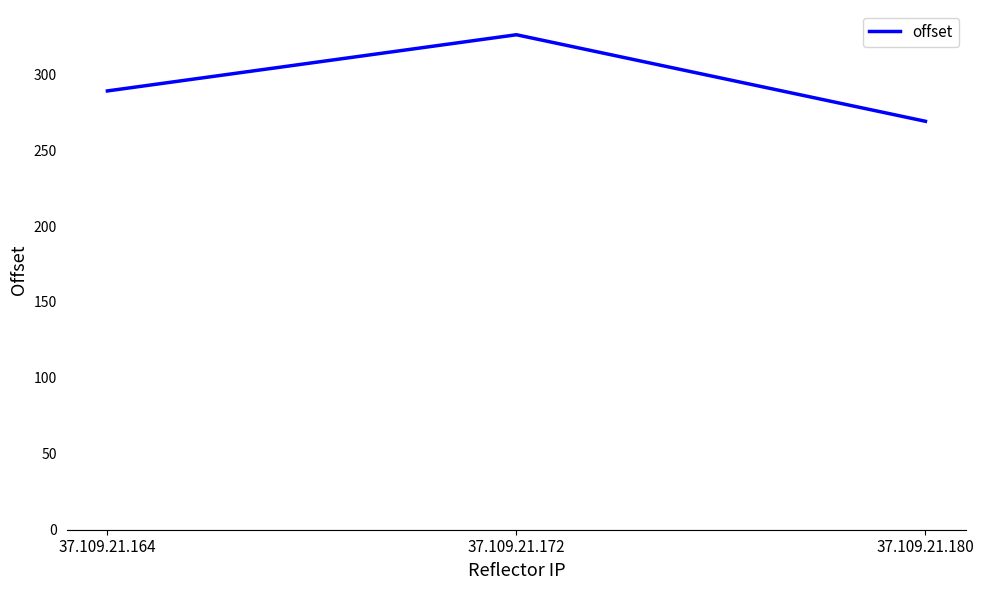

How many lines are shown in the chart?

1